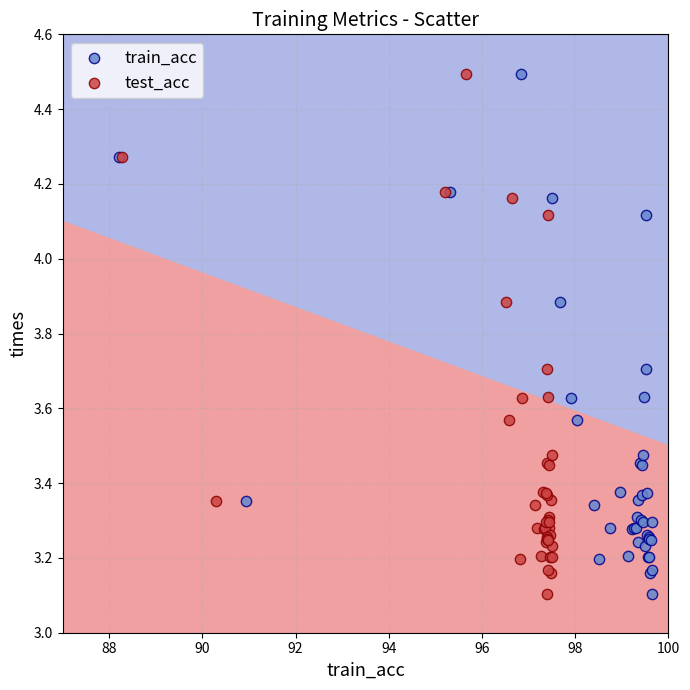

What are all the series names shown in the legend?

train_acc, test_acc